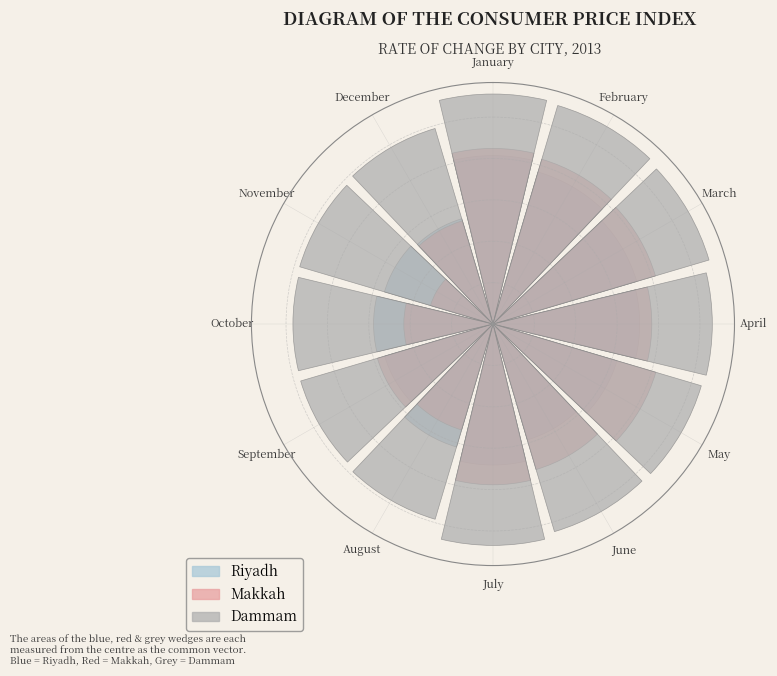

Count the number of slices in the pie.

12